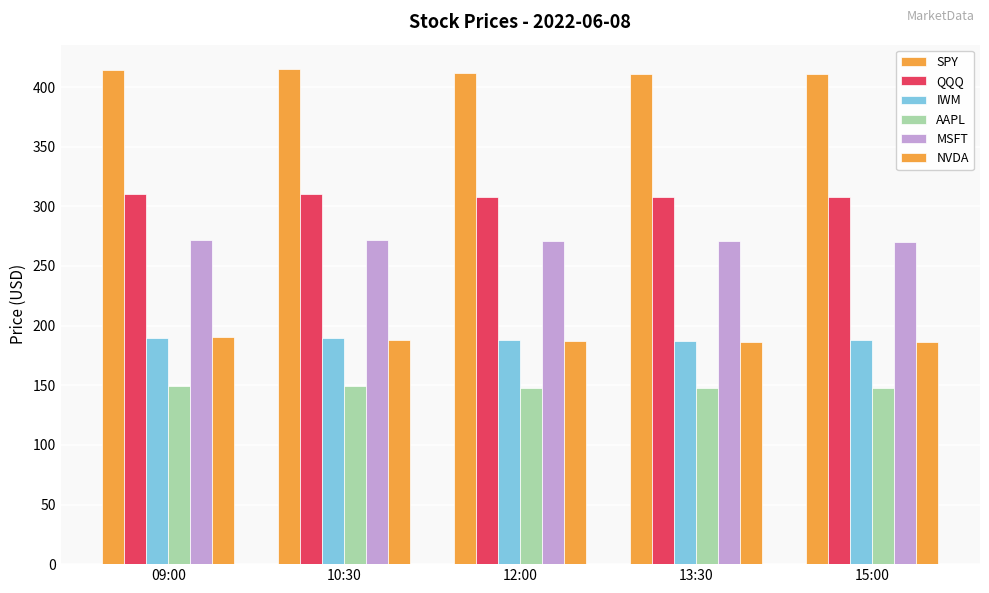

What is the sum of the MSFT values at 12:00 and 10:30?

542.7